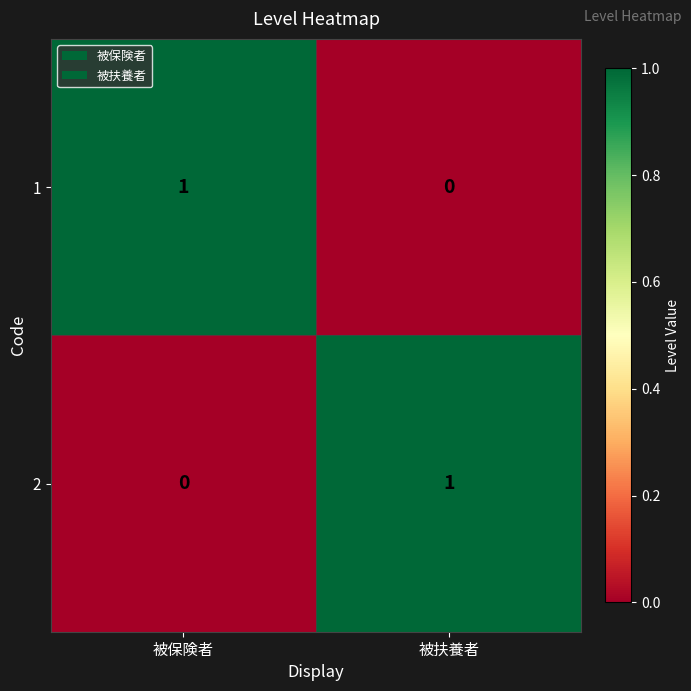

At which label does 1 reach its minimum?

被扶養者